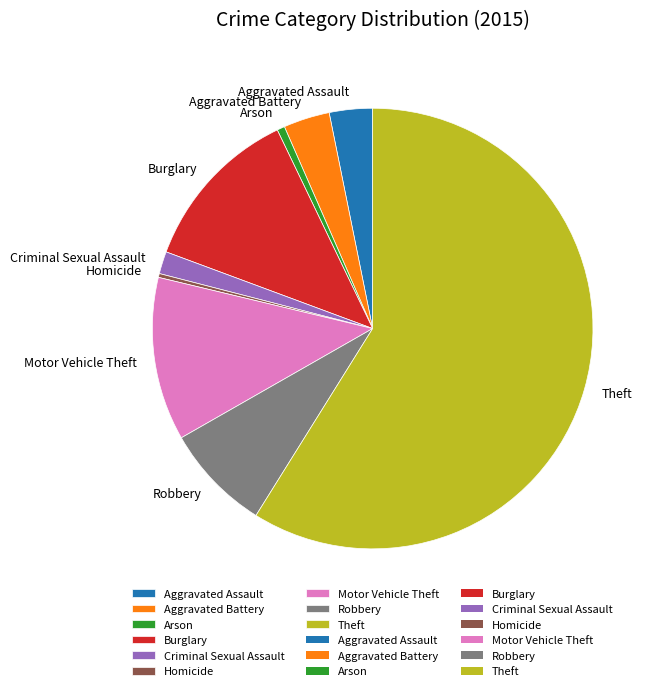

Is there a majority slice in this chart?

Yes